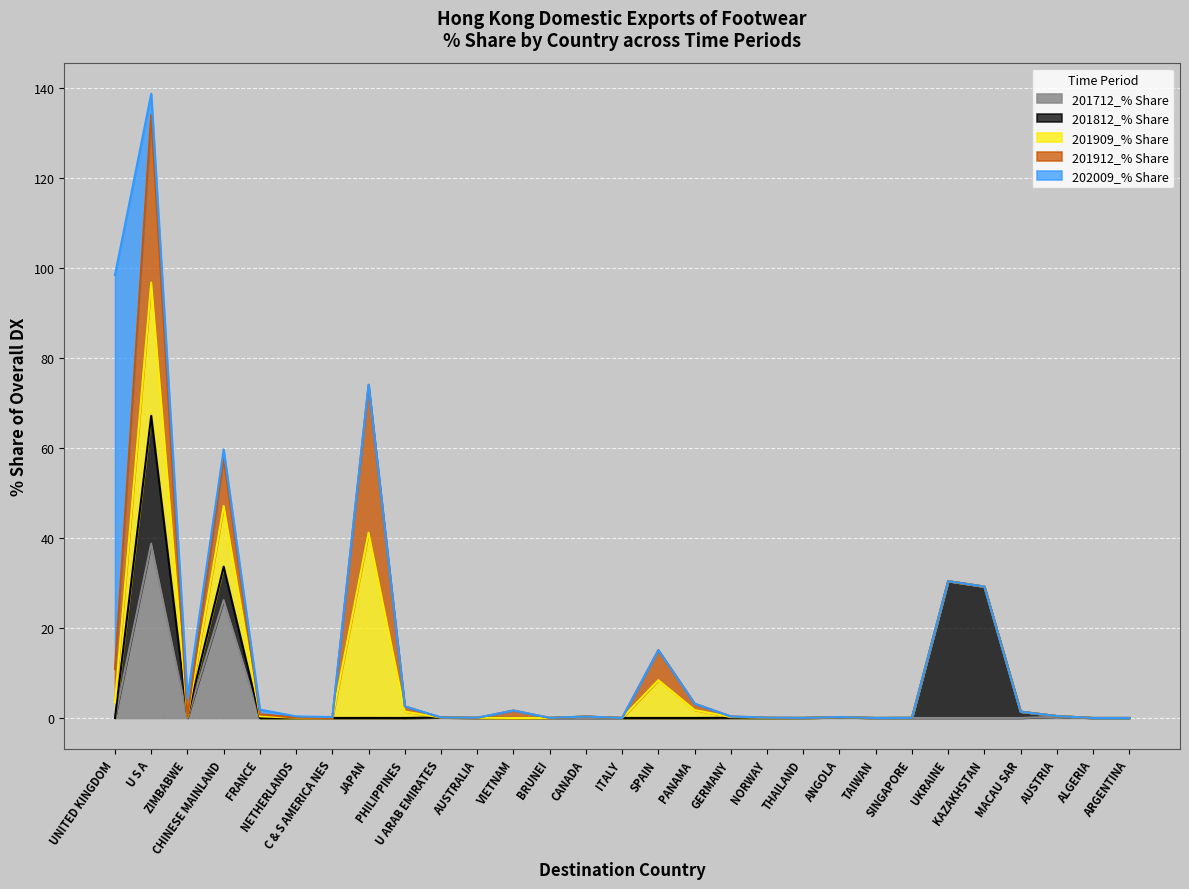

How many lines are shown in the chart?

5